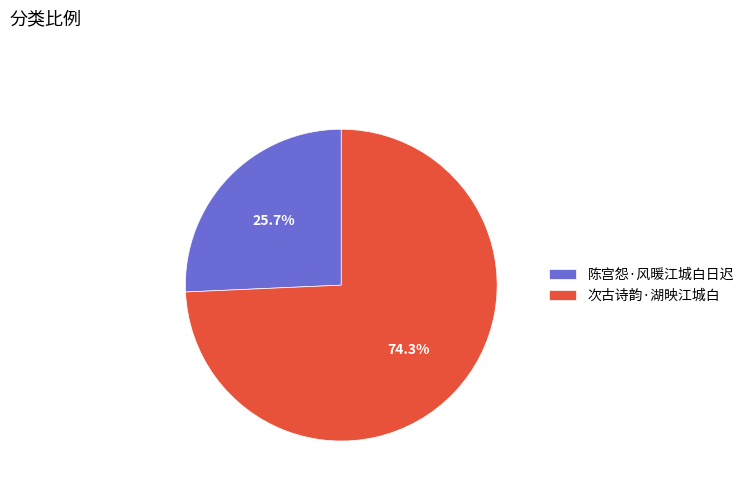

What is the majority slice?

次古诗韵·湖映江城白